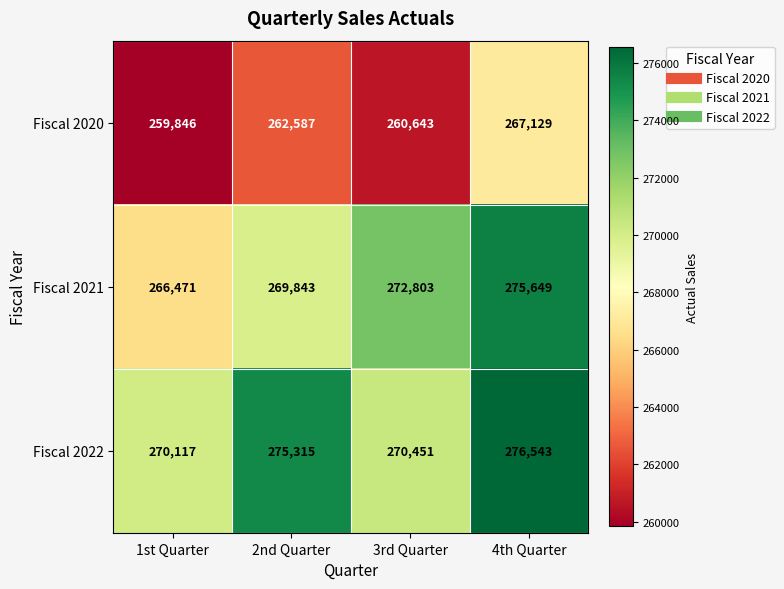

Where is Fiscal 2021 nearest to the value 271060?

2nd Quarter